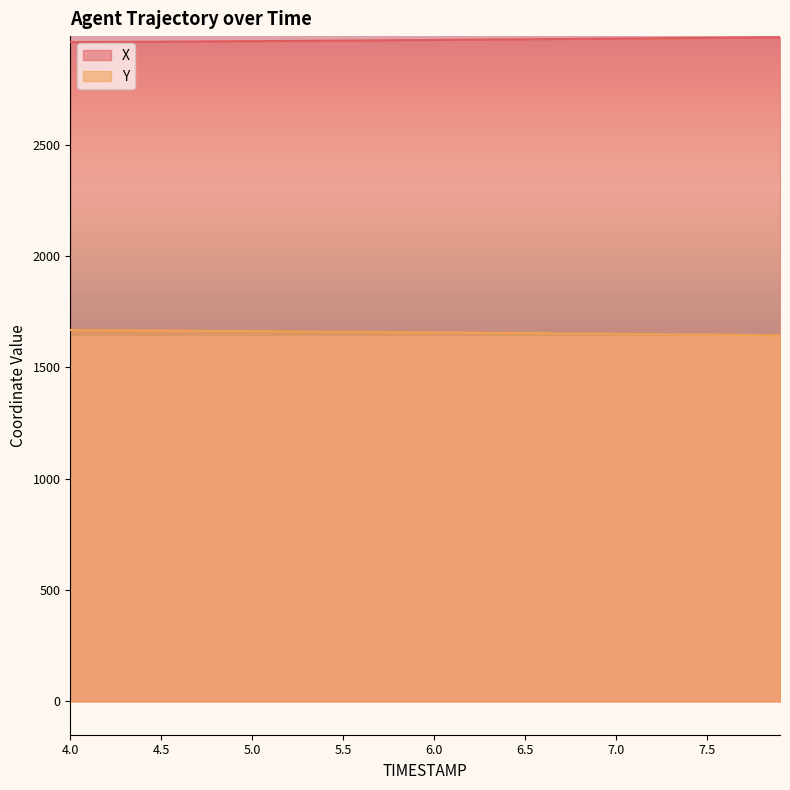

What value does the Y series have at 5.2?

1661.9